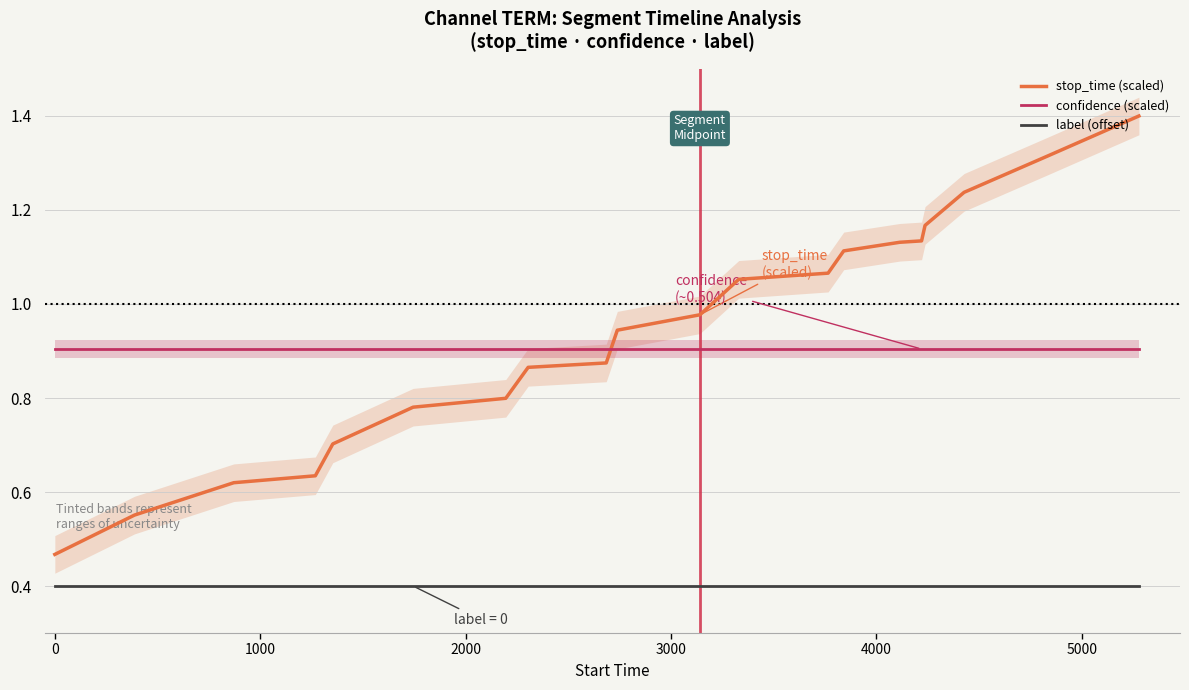

How many lines are shown in the chart?

3